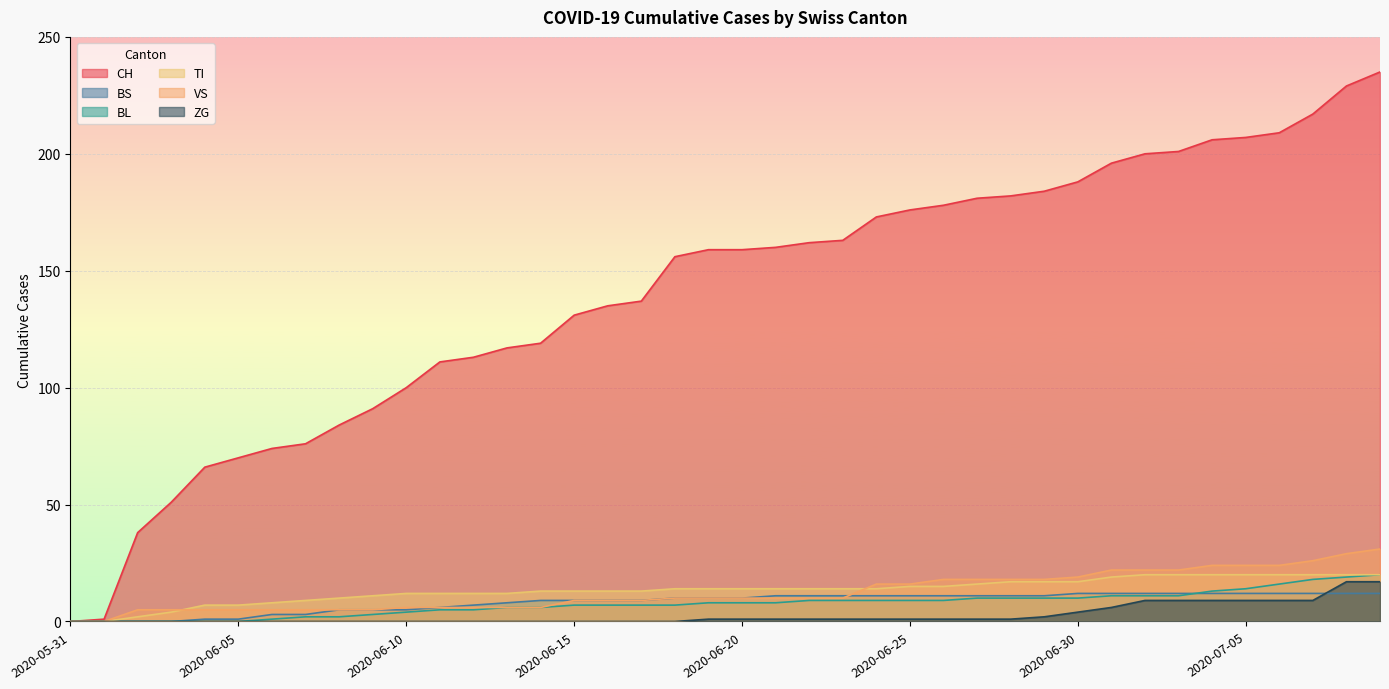

At which category is the sum across all series the highest?

2020-07-09